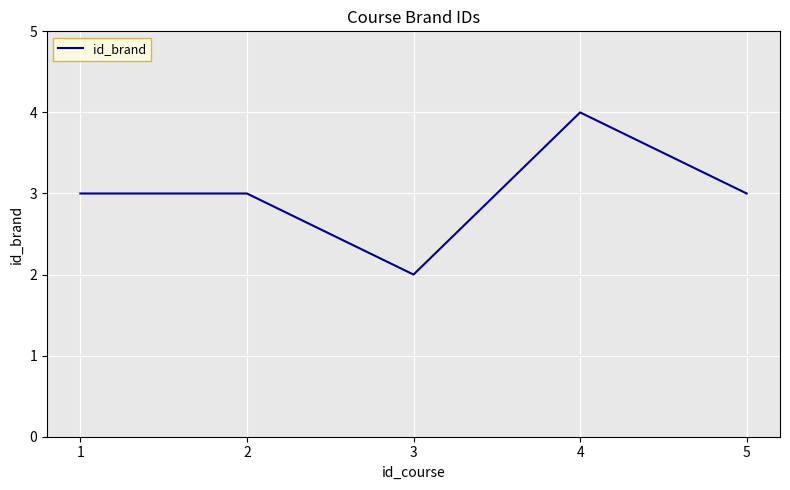

The chart shows a value of 2 at 4. True or false?

False